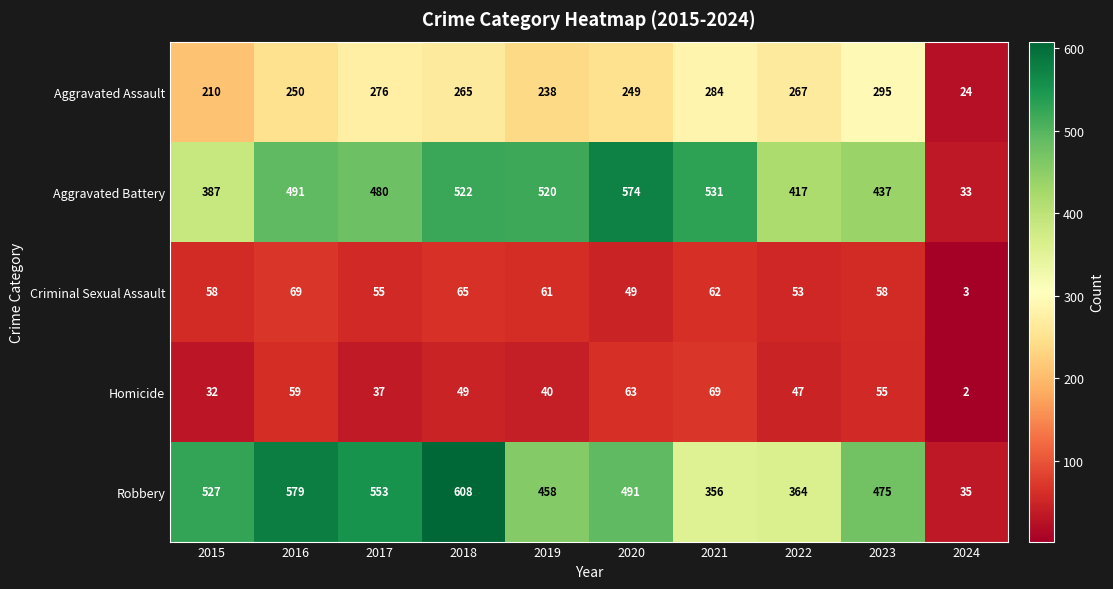

What is the total value across all series at 2021?

1302